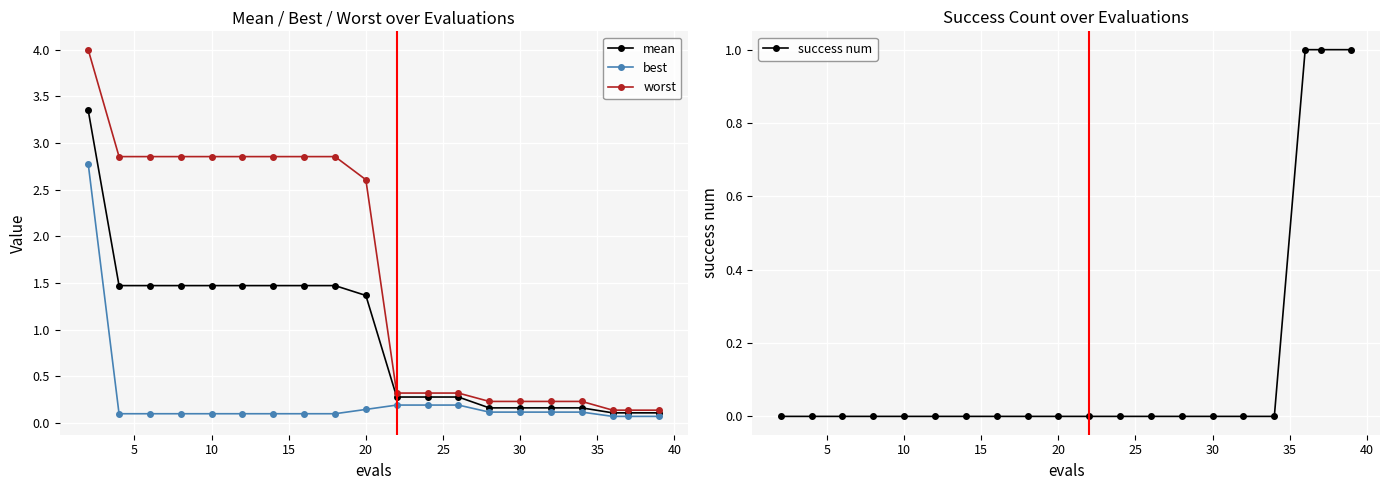

What is the highest value of the best series?

2.8